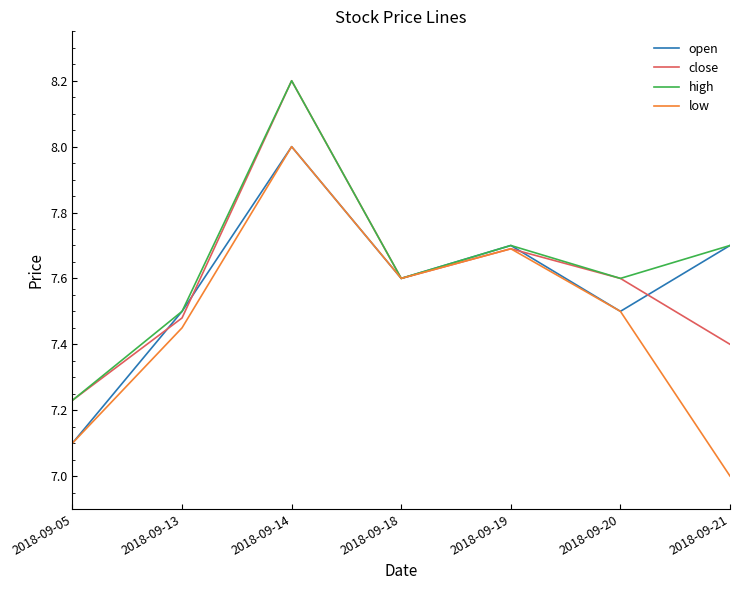

Where is the first local minimum for high?

2018-09-18